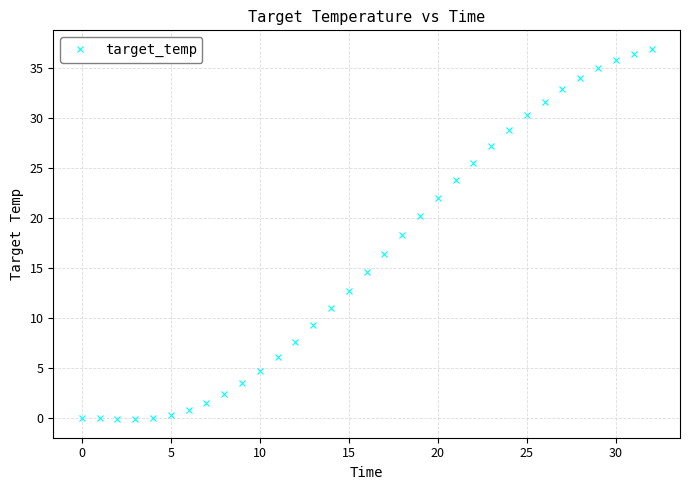

What is the difference between the maximum and minimum values?

37.0